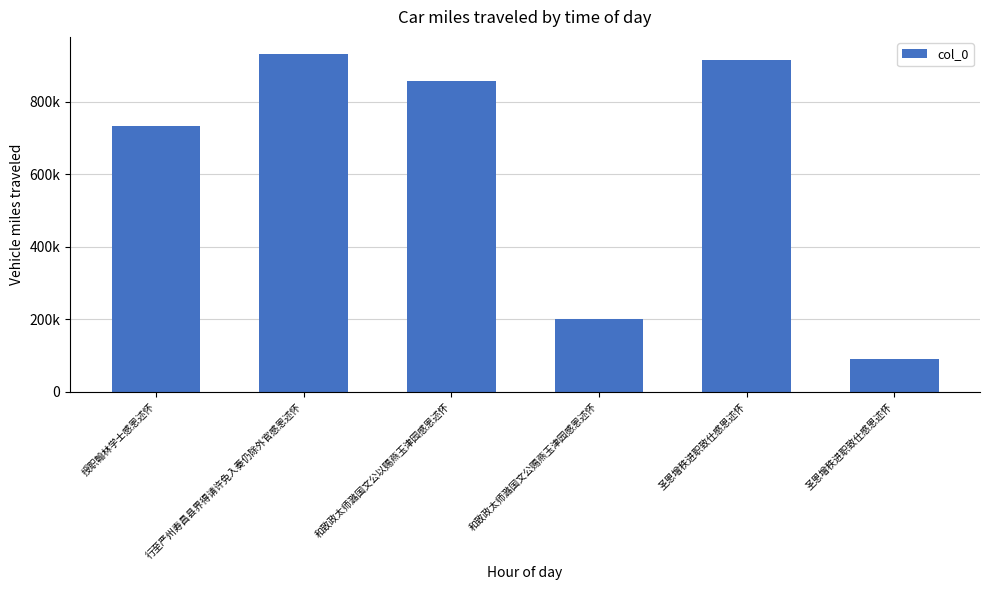

List the labels in order of value, smallest first.

圣恩增秩进职致仕感恩述怀, 和致政太师潞国文公赐燕玉津园感恩述怀, 授职翰林学士感恩述怀, 和致政太师潞国文公以赐燕玉津园感恩述怀, 圣恩增秩进职致仕感恩述怀, 行至严州寿昌县界得请许免入奏仍除外官感恩述怀